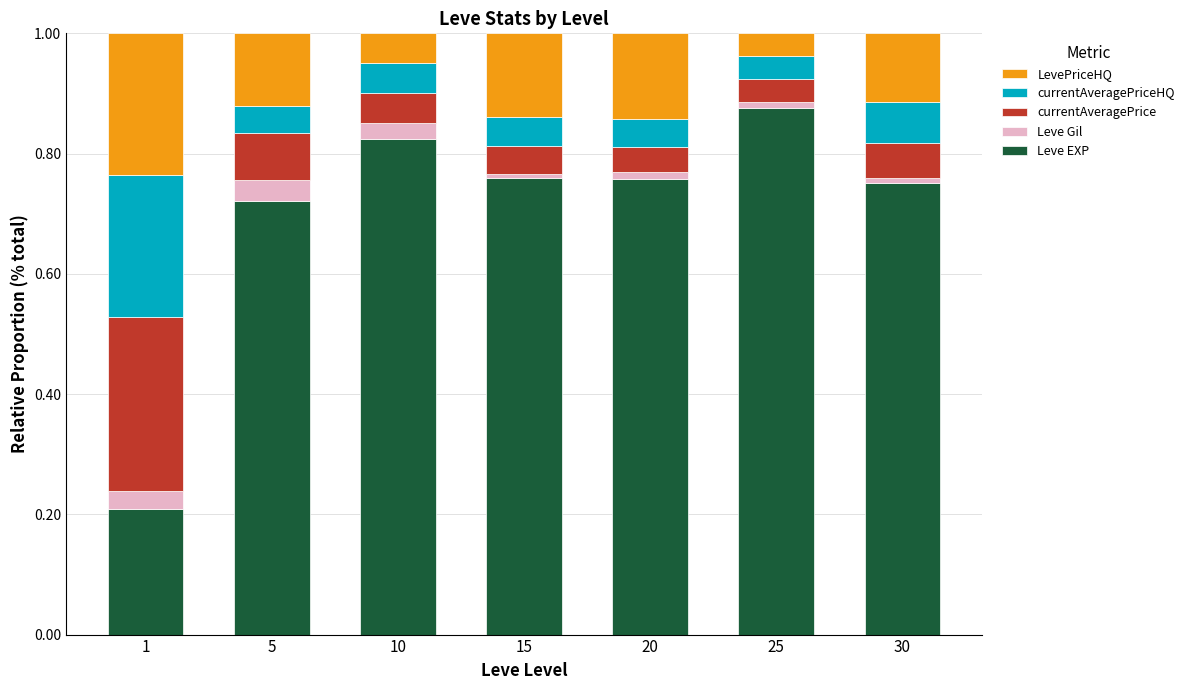

At which label does Leve EXP reach its peak?

25